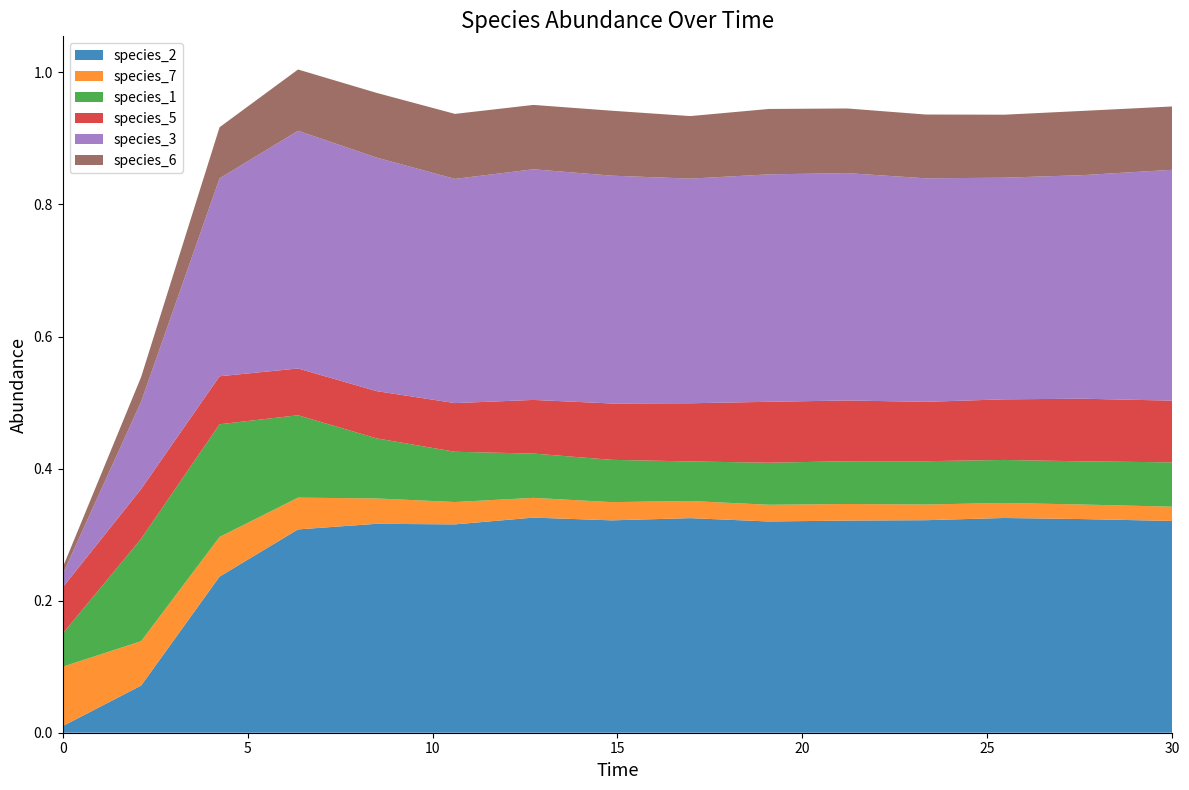

Reading left to right, extract all data points from this chart.

species_2: 0.0	0.1	0.2	0.3	0.3	0.3	0.3	0.3	0.3	0.3	0.3	0.3	0.3	0.3	0.3
species_7: 0.1	0.1	0.1	0.0	0.0	0.0	0.0	0.0	0.0	0.0	0.0	0.0	0.0	0.0	0.0
species_1: 0.1	0.2	0.2	0.1	0.1	0.1	0.1	0.1	0.1	0.1	0.1	0.1	0.1	0.1	0.1
species_5: 0.1	0.1	0.1	0.1	0.1	0.1	0.1	0.1	0.1	0.1	0.1	0.1	0.1	0.1	0.1
species_3: 0.0	0.1	0.3	0.4	0.4	0.3	0.3	0.3	0.3	0.3	0.3	0.3	0.3	0.3	0.3
species_6: 0.0	0.0	0.1	0.1	0.1	0.1	0.1	0.1	0.1	0.1	0.1	0.1	0.1	0.1	0.1